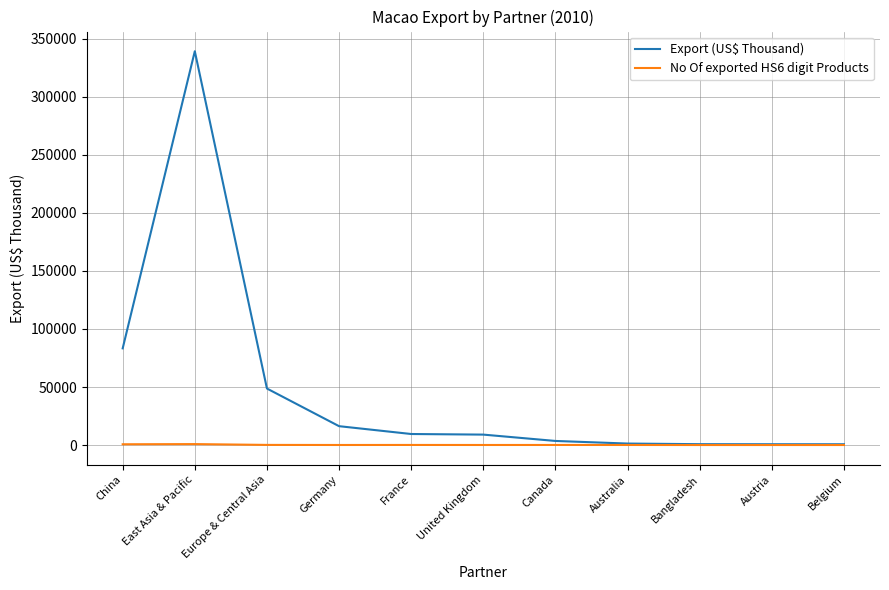

The Export (US$ Thousand) series shows 48700.4 at Europe & Central Asia. True or false?

True